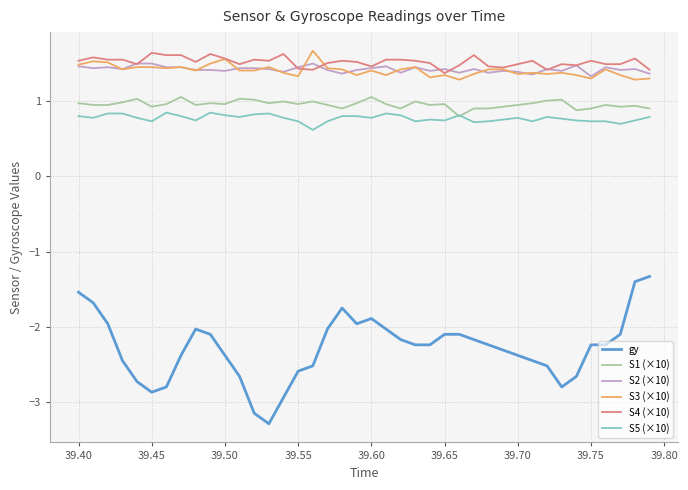

What is the maximum value for S3 (×10)?

1.7